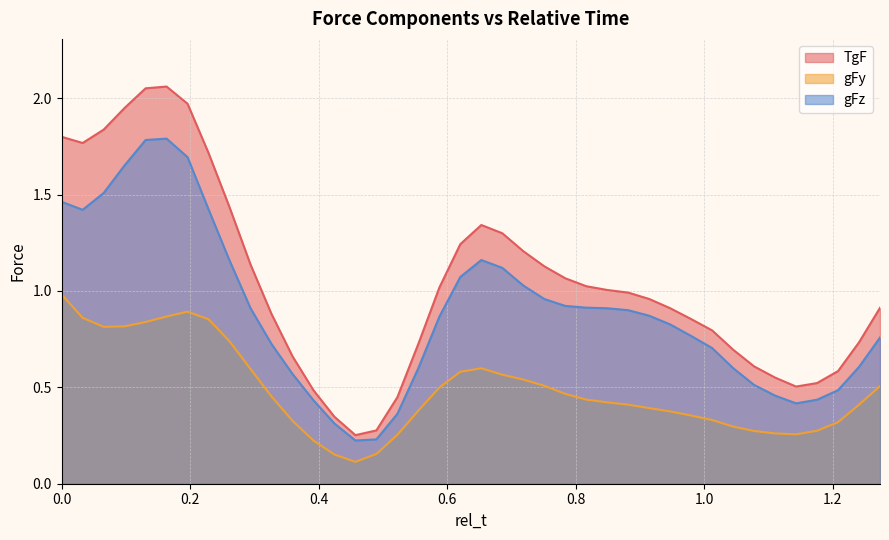

Rank the series by their average value, from highest to lowest.

TgF, gFz, gFy